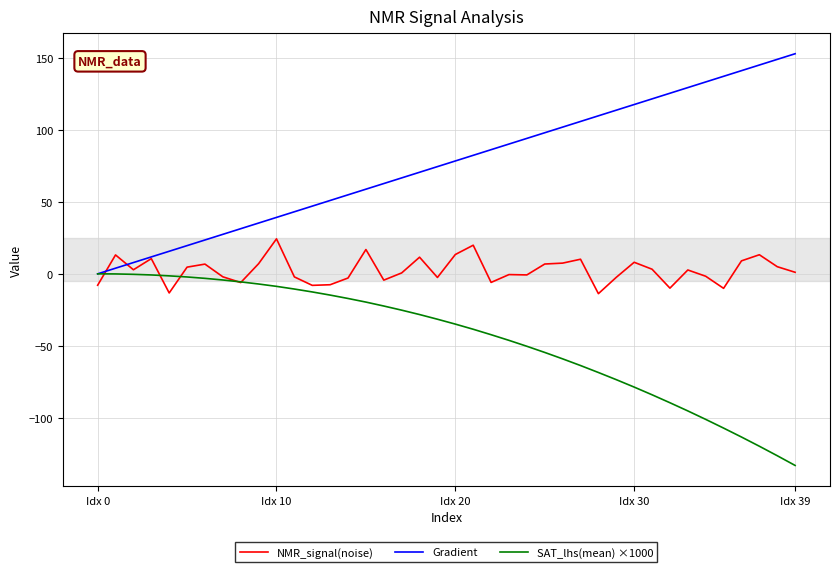

Rank the series by their average value, from highest to lowest.

Gradient, NMR_signal(noise), SAT_lhs(mean) ×1000